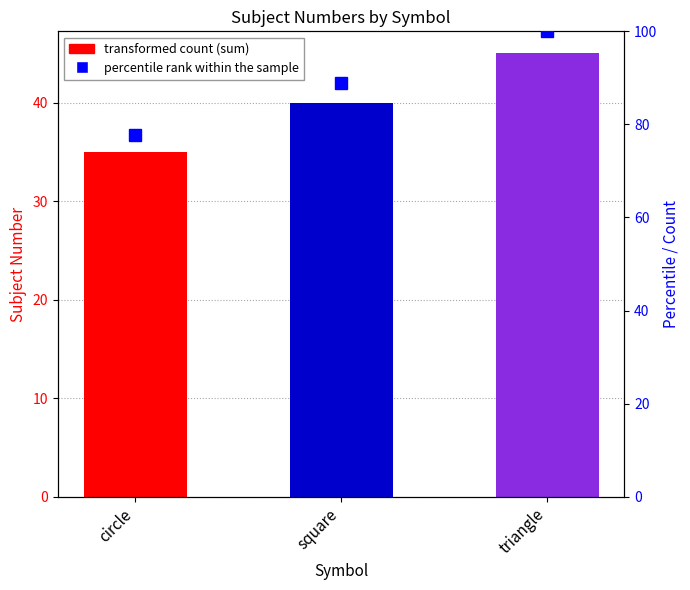

Read the value at circle.

77.8